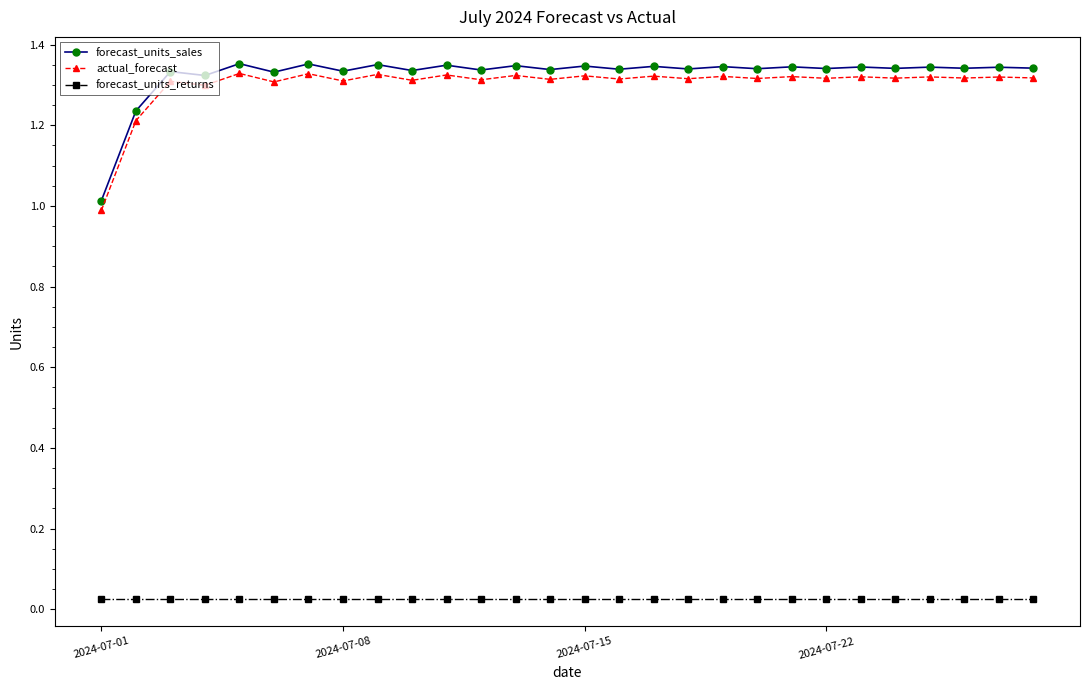

What are all the series names shown in the legend?

forecast_units_sales, actual_forecast, forecast_units_returns